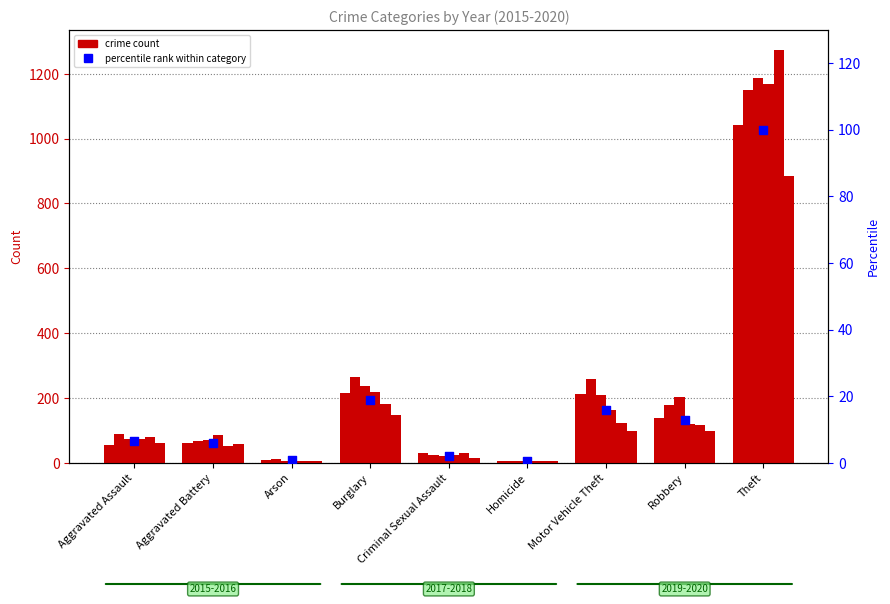

Between Aggravated Assault and Theft, which is larger?

Theft